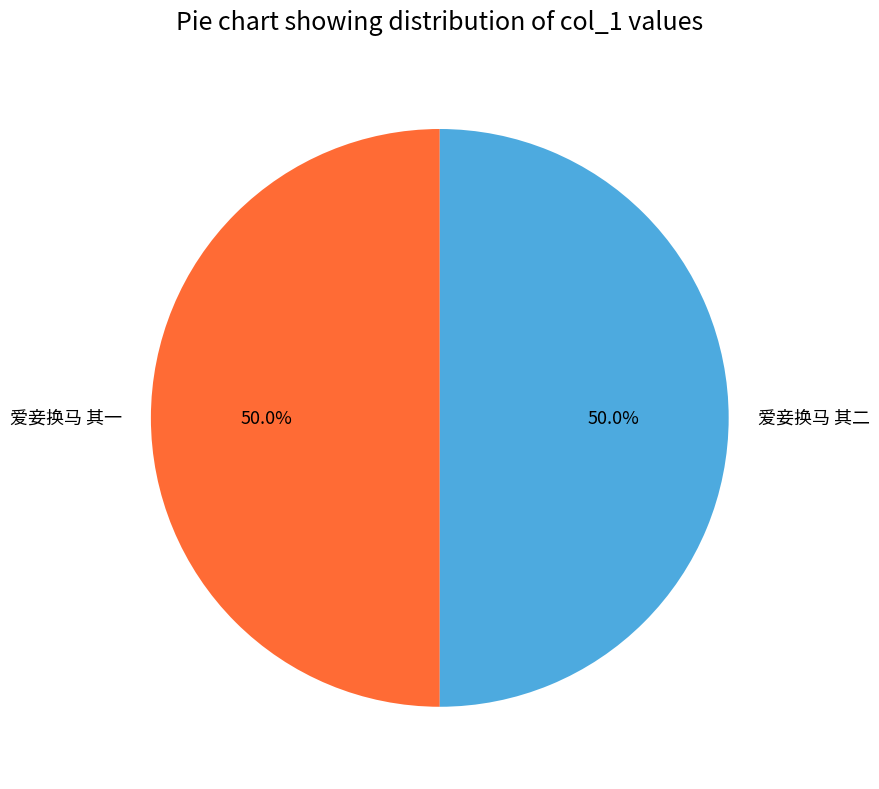

To the nearest percent, what is the combined percentage of 爱妾换马 其二 and 爱妾换马 其一?

100%